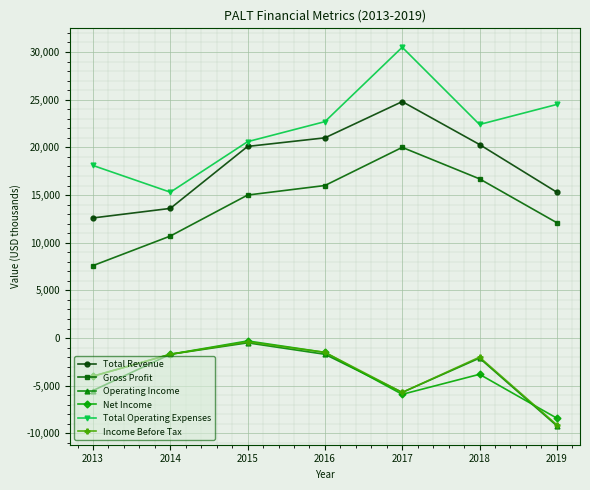

Which series has the largest total across all categories?

Total Operating Expenses